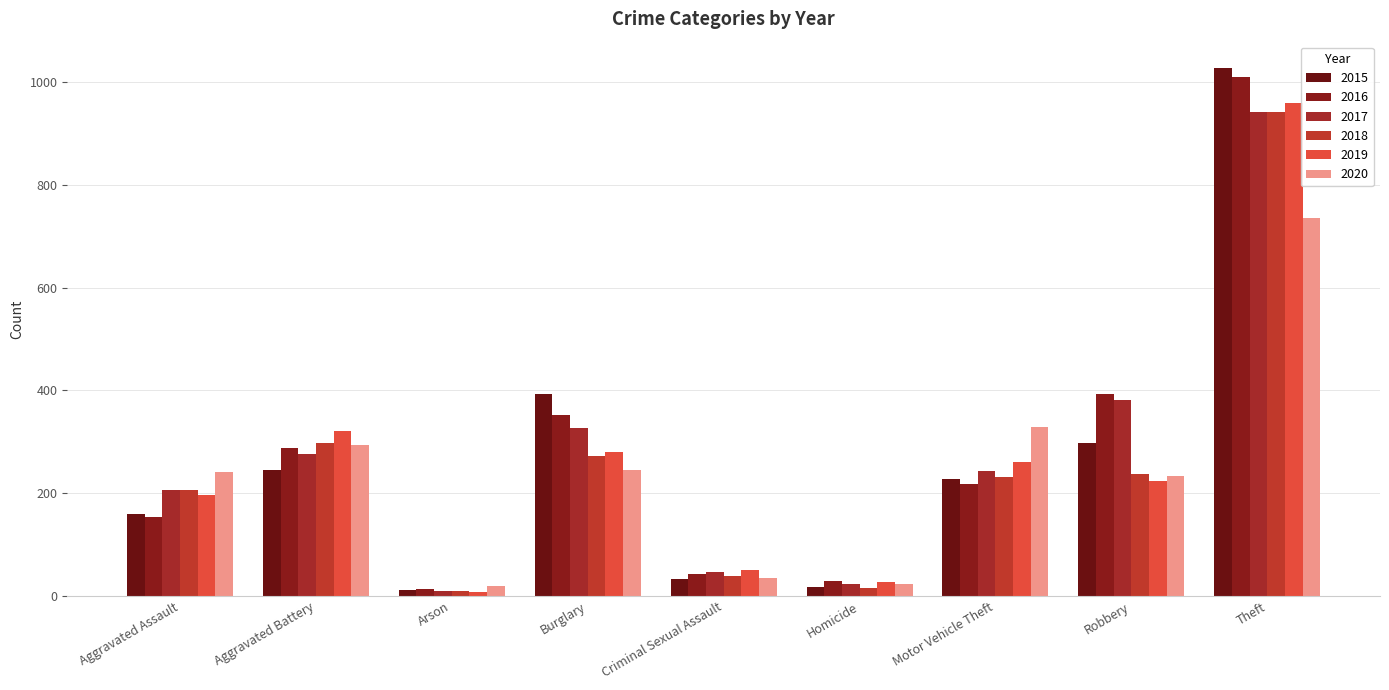

Reading left to right, extract all data points from this chart.

2015: 160	246	11	393	34	17	228	297	1027
2016: 154	288	13	352	43	29	218	394	1009
2017: 207	277	9	327	47	24	243	381	941
2018: 206	297	9	273	40	15	232	237	941
2019: 197	321	8	281	51	27	260	224	959
2020: 242	294	20	245	36	24	328	233	736